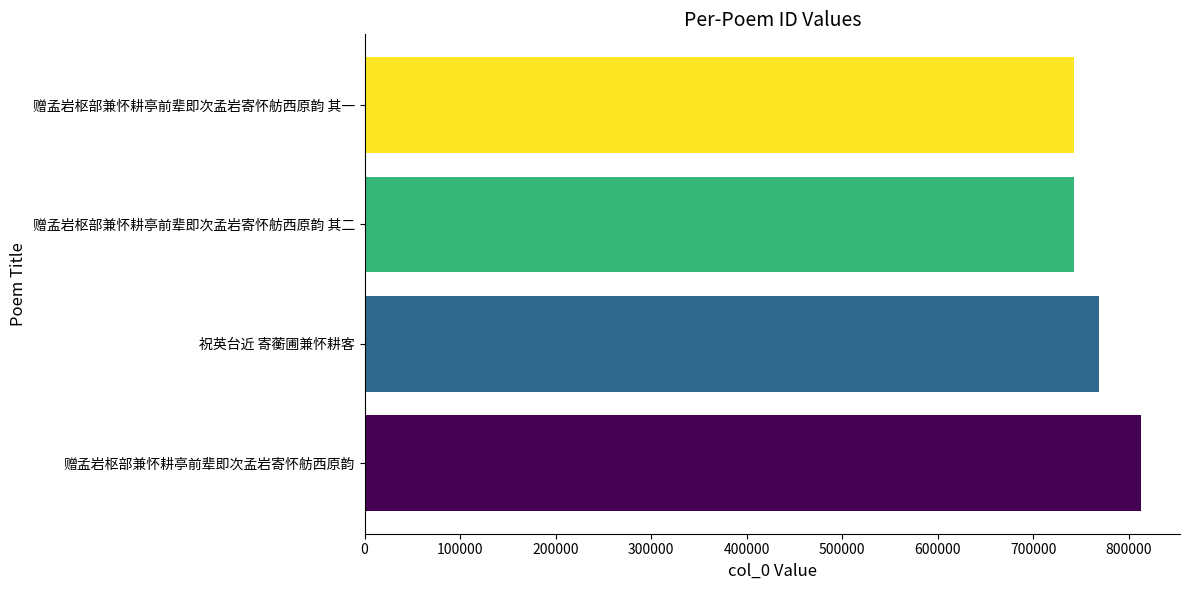

The value at 赠孟岩枢部兼怀耕亭前辈即次孟岩寄怀舫西原韵 is 812855. True or false?

True